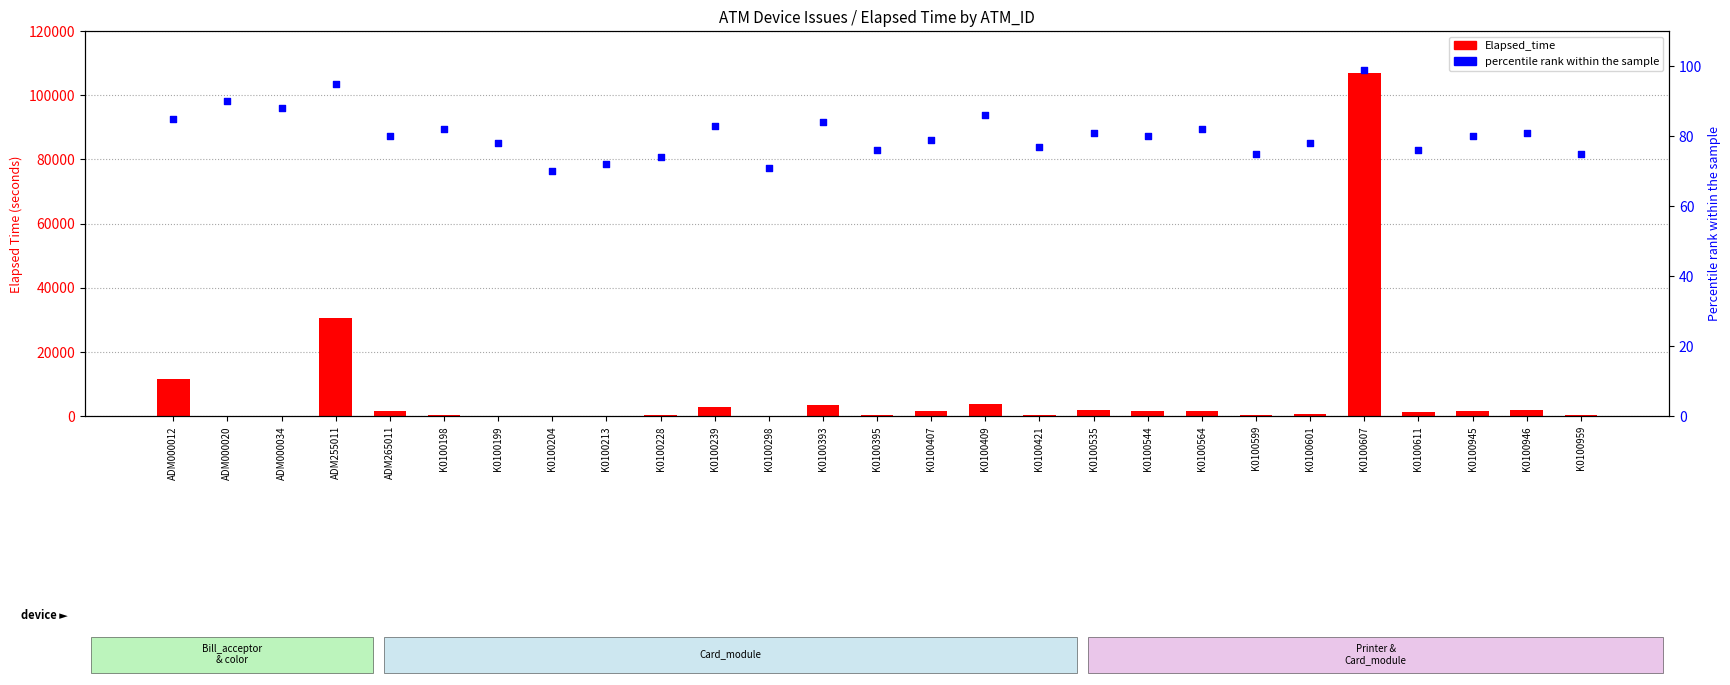

What is the total value across all series at ADM000020?

164